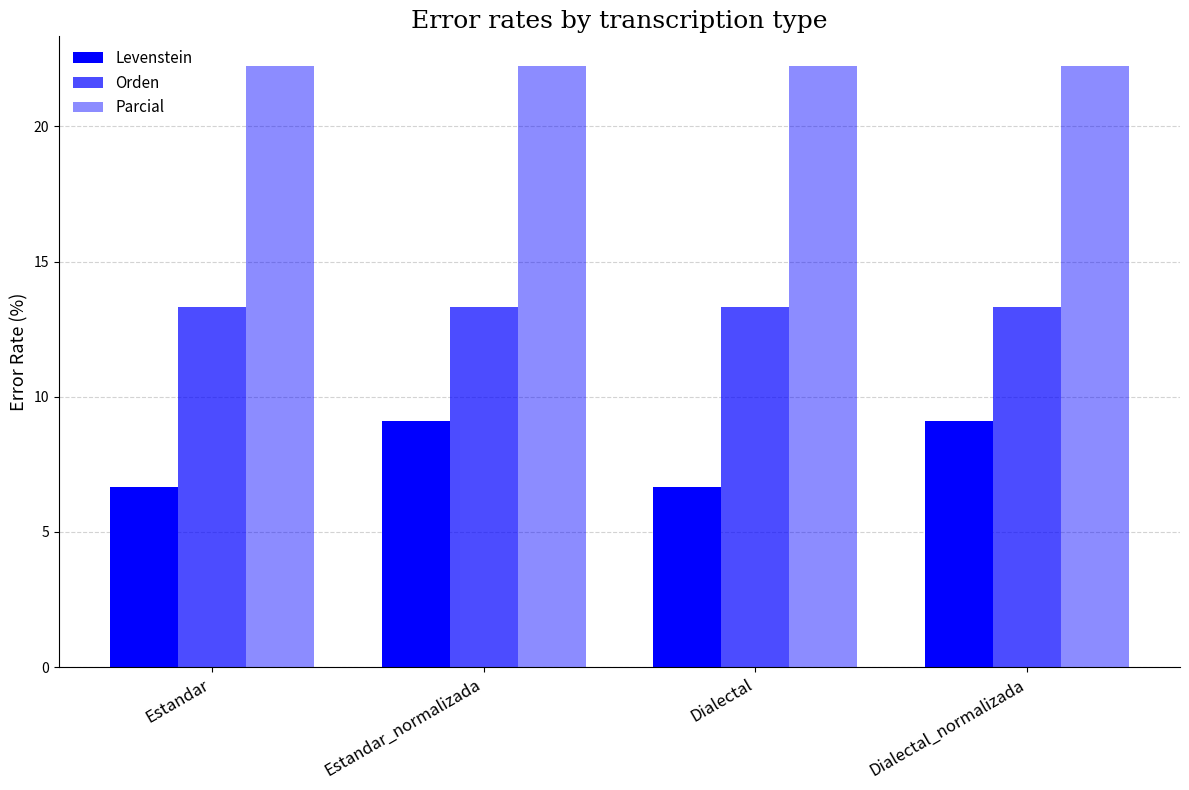

How many bars are there in each group?

3